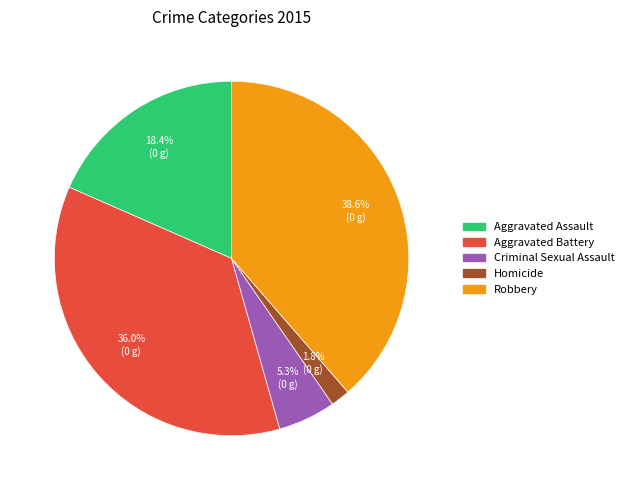

Rank the categories by value from lowest to highest.

Homicide, Criminal Sexual Assault, Aggravated Assault, Aggravated Battery, Robbery